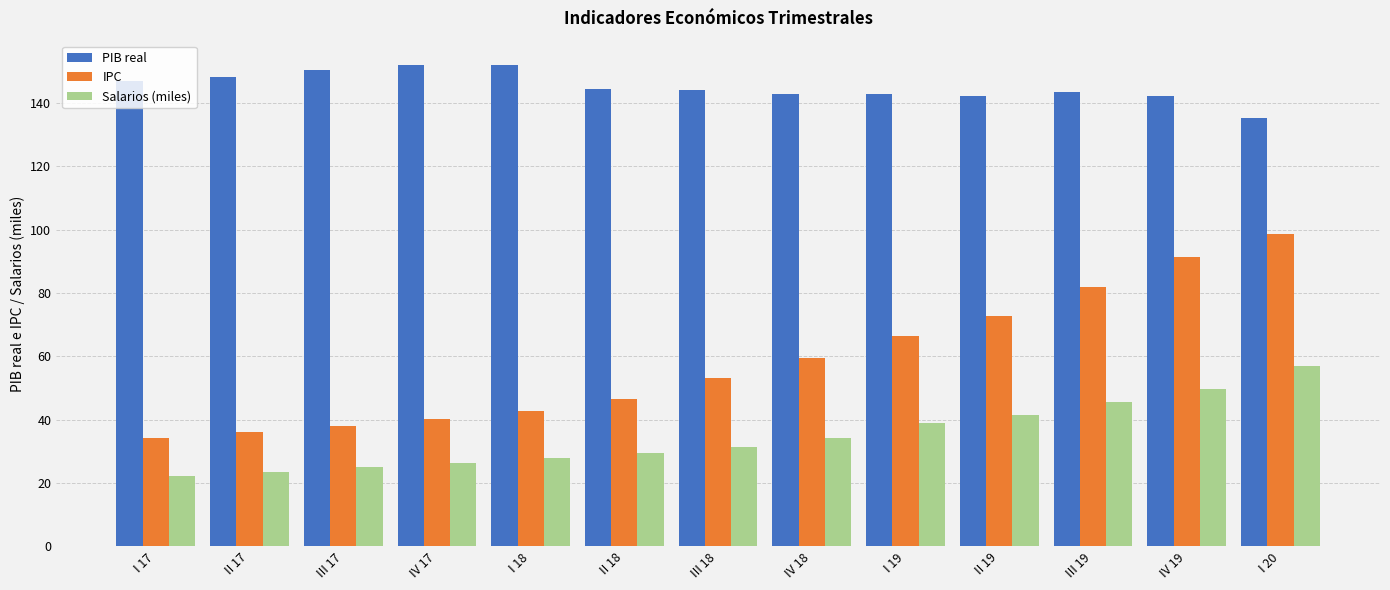

What is the sum of the Salarios (miles) values at II 19 and I 18?

69.7